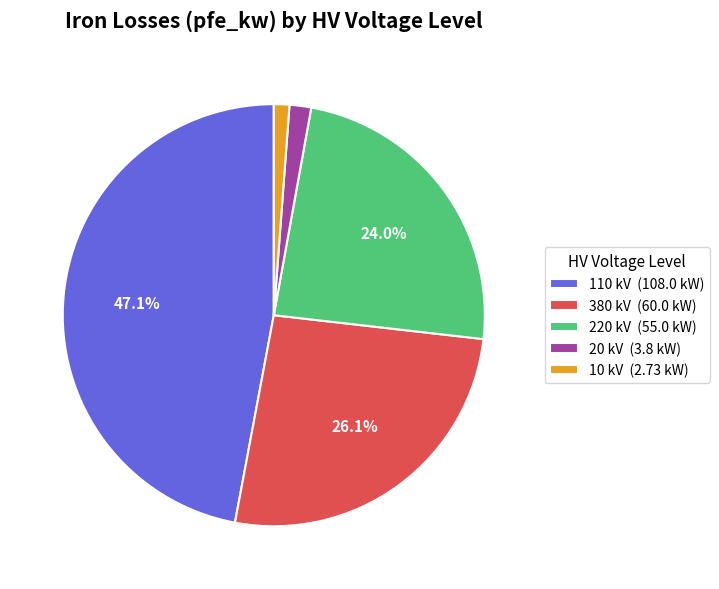

Is 110 kV (108.0 kW) the majority of the pie?

No